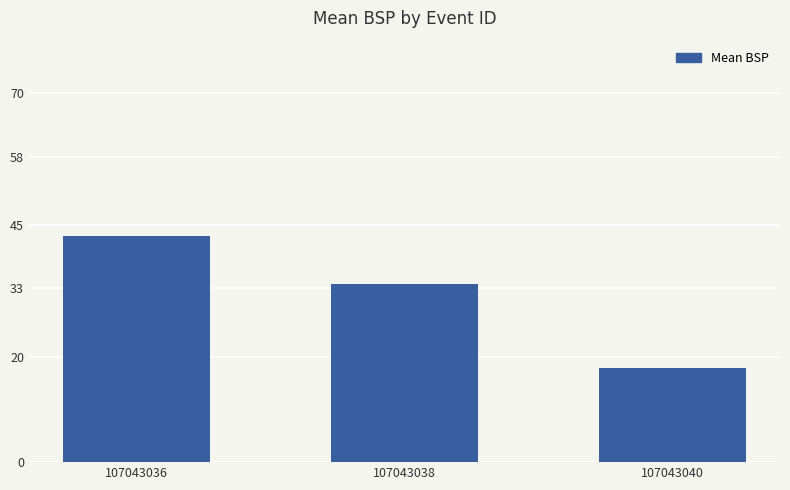

What is the change in value from 107043036 to 107043040?

-25.1